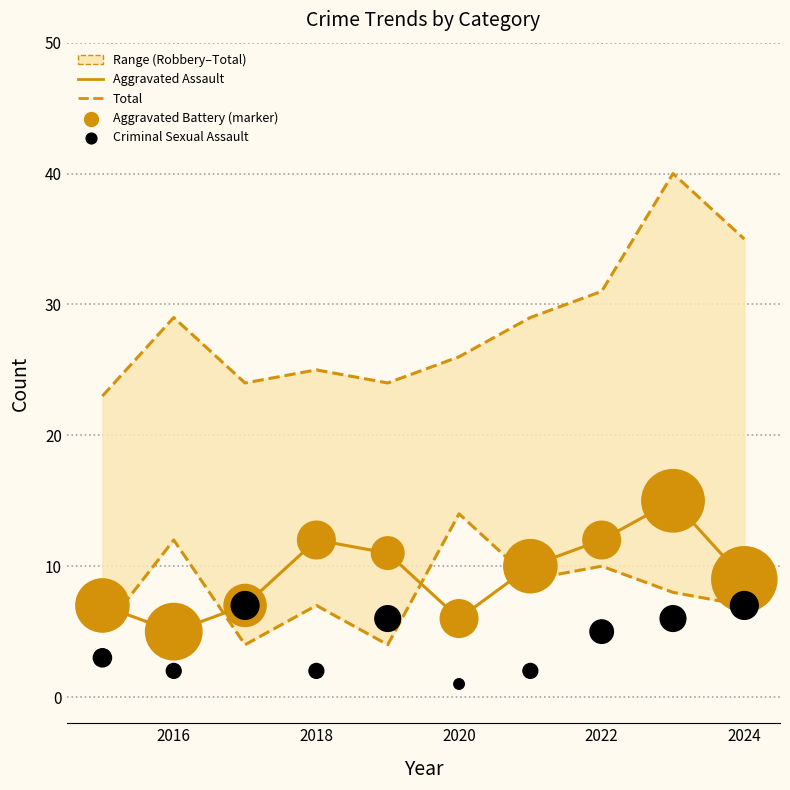

Which series contains the highest Y value?

Total